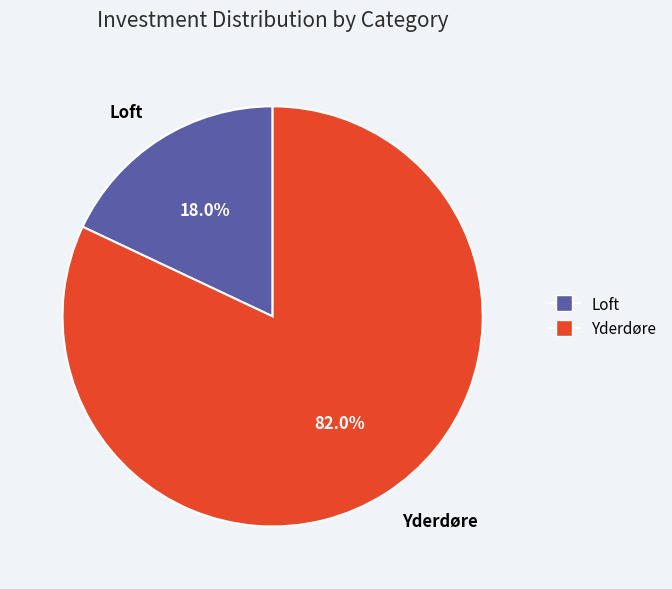

Is Loft the majority of the pie?

No